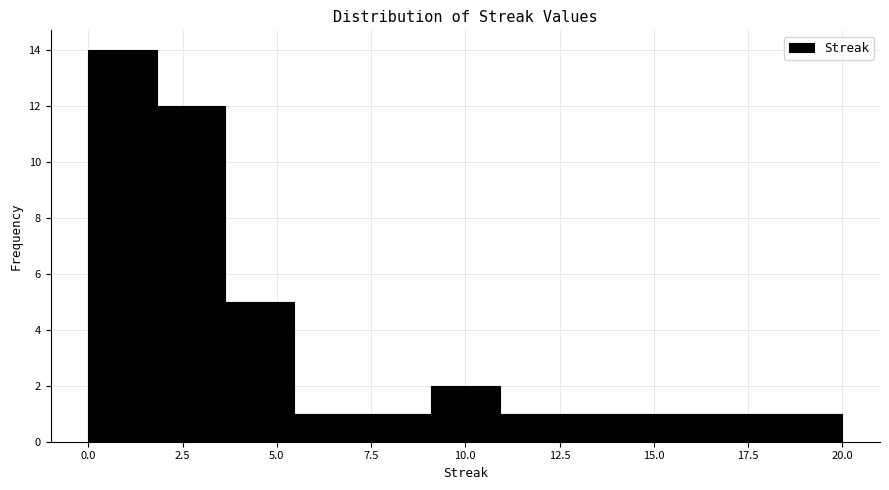

Around what value on the x-axis is the tallest bar? Give the approximate position of its centre, as read against the axis.

1.0